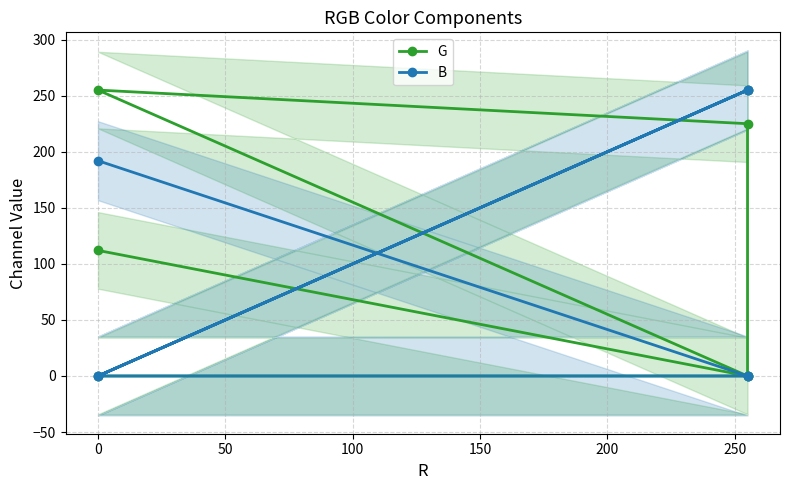

True or false: B has more than 0 points higher than both neighbors.

True